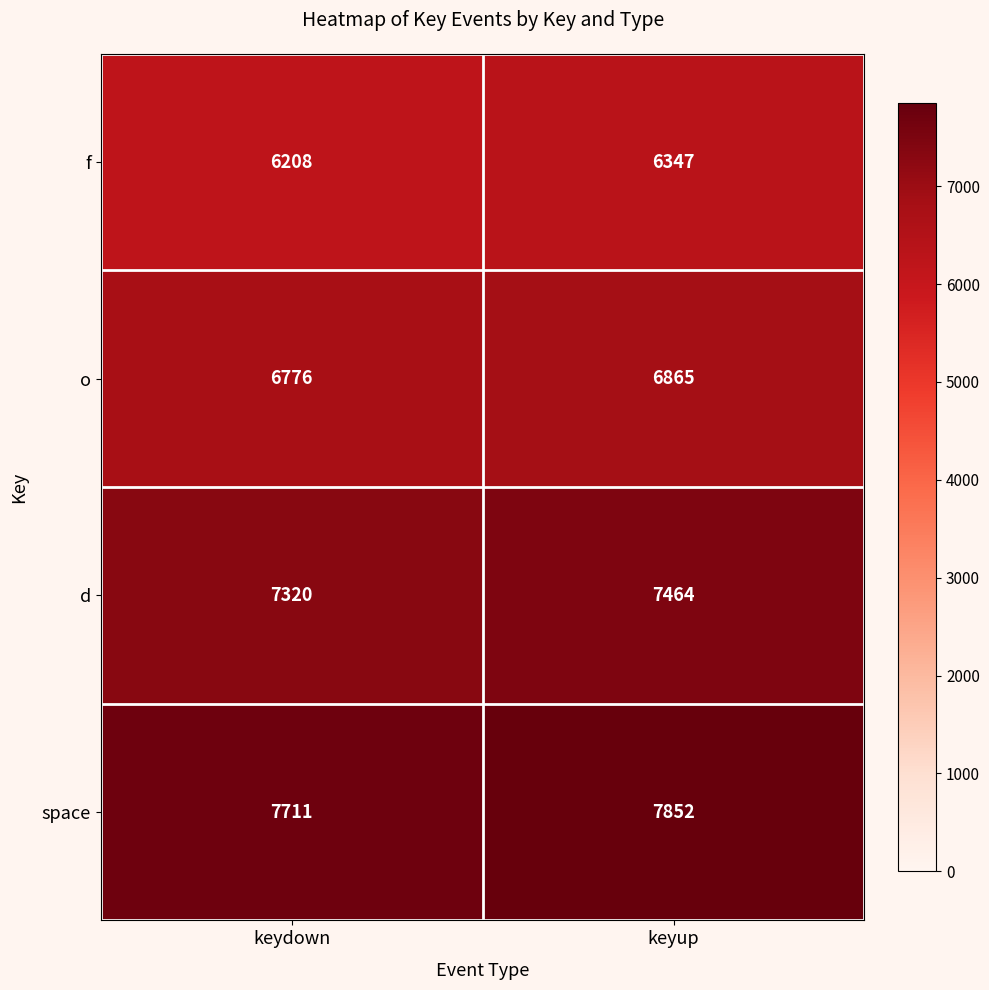

At how many categories does at least one series exceed 7740?

1